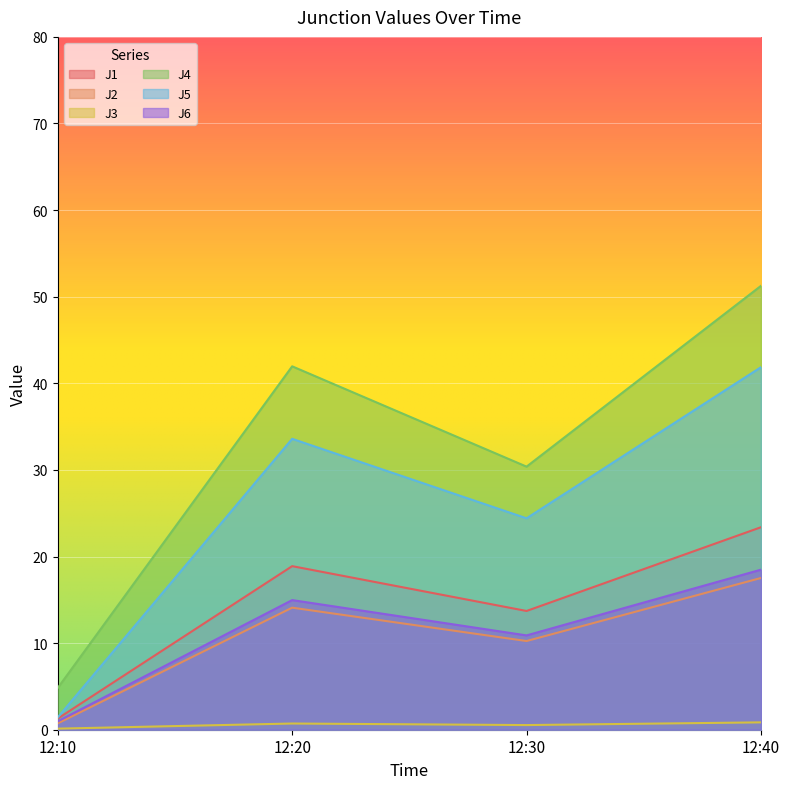

What is the value of the J1 point at the 2nd from the left?

18.9